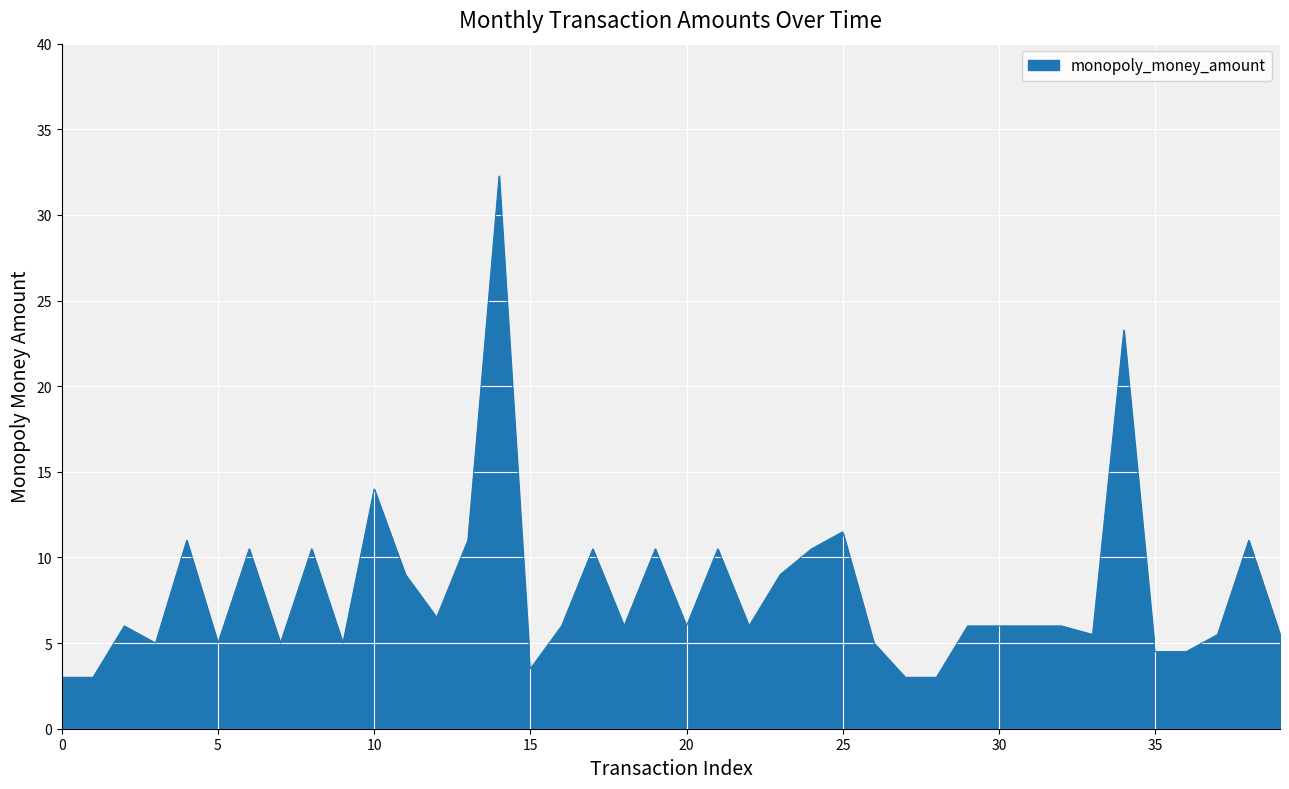

True or false: the data has more than 1 interior local peaks.

True